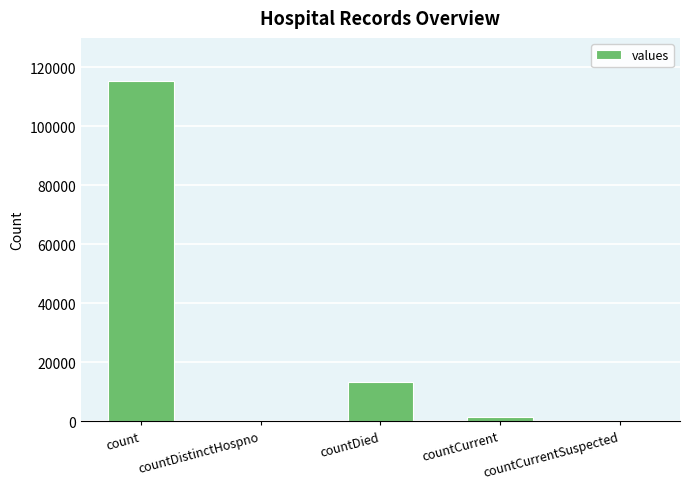

What is the maximum value shown in the chart?

115379